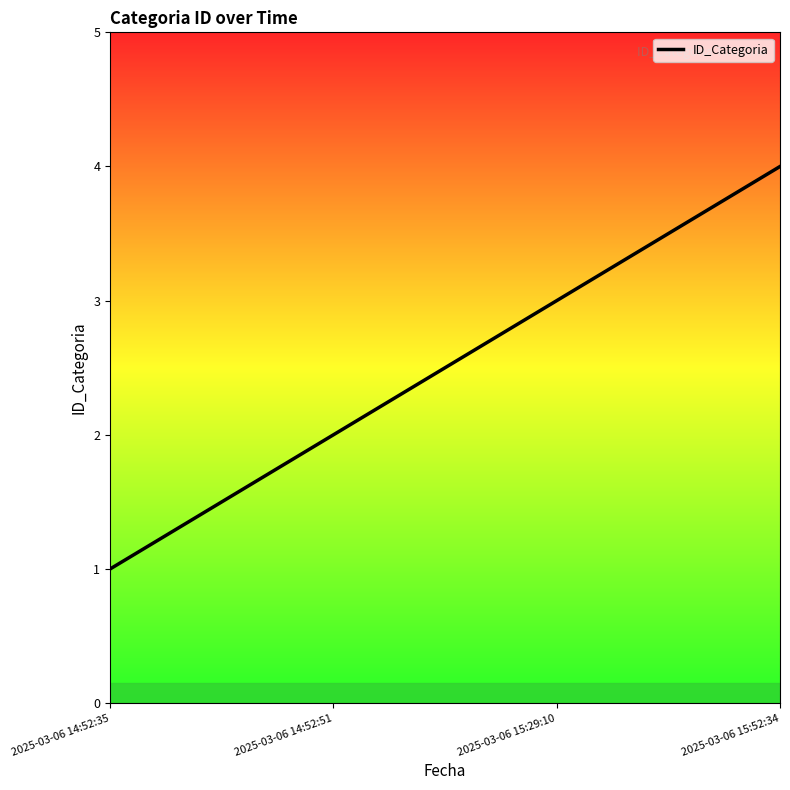

Rank the categories by value from highest to lowest.

2025-03-06 15:52:34, 2025-03-06 15:29:10, 2025-03-06 14:52:51, 2025-03-06 14:52:35